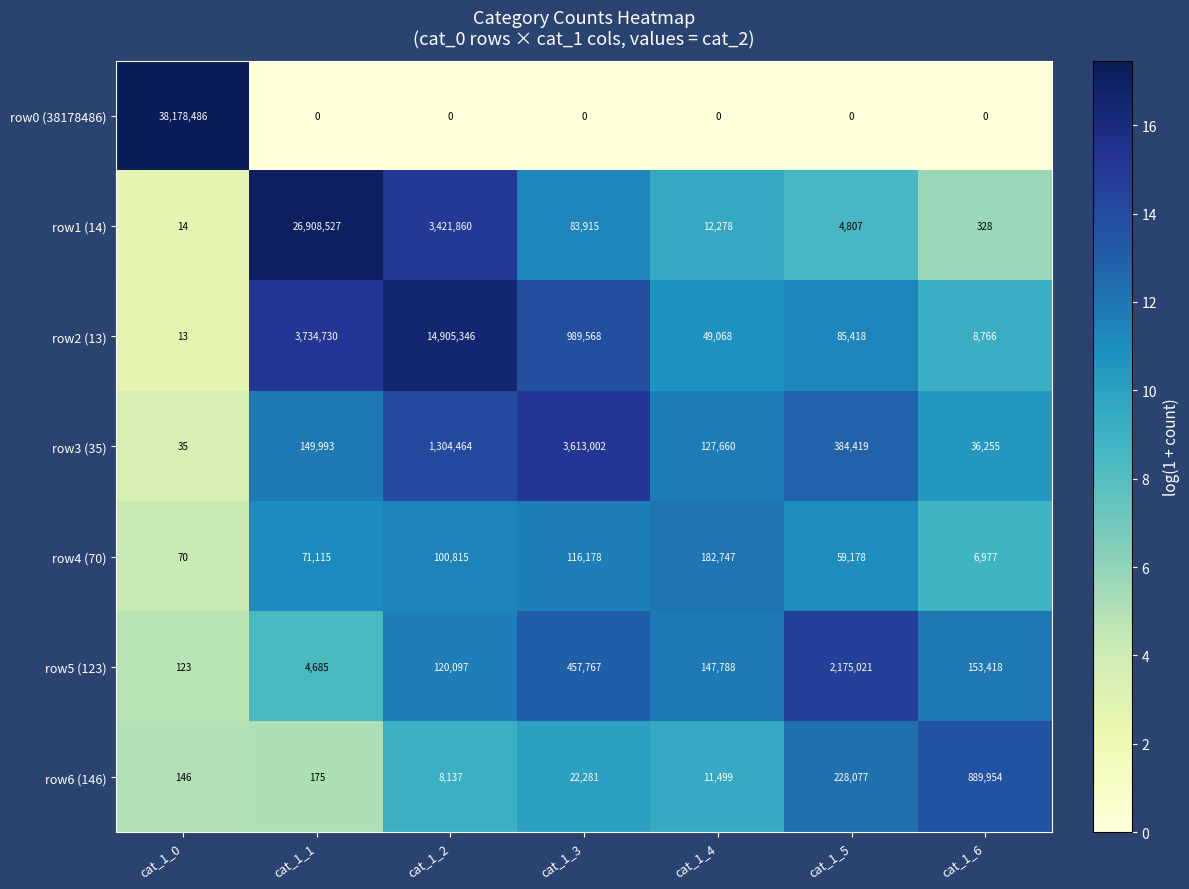

What is the maximum value shown in the chart?

38178486